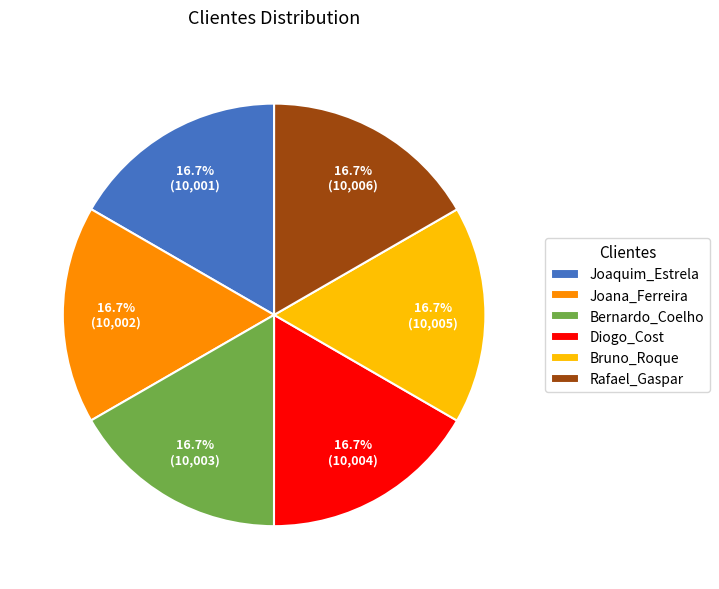

How many slices are in this pie chart?

6